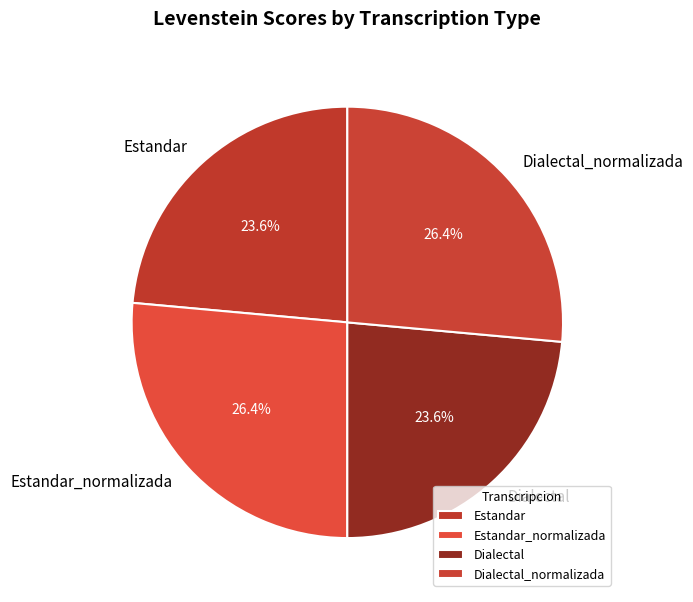

To the nearest percent, what is the combined percentage of Estandar and Estandar_normalizada?

50%